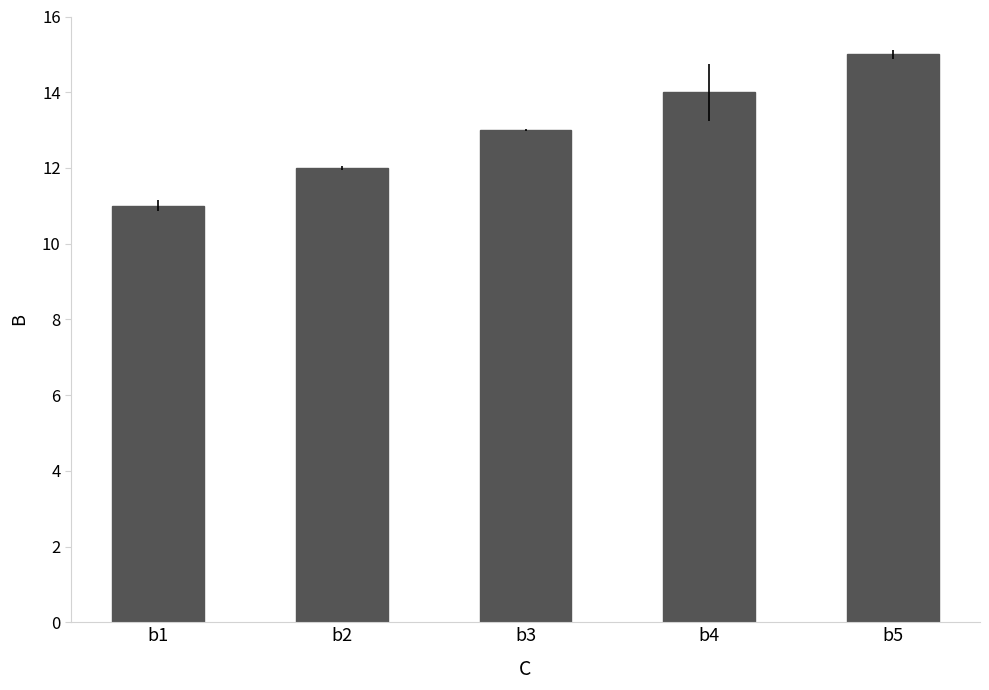

What is the sum of all values?

65